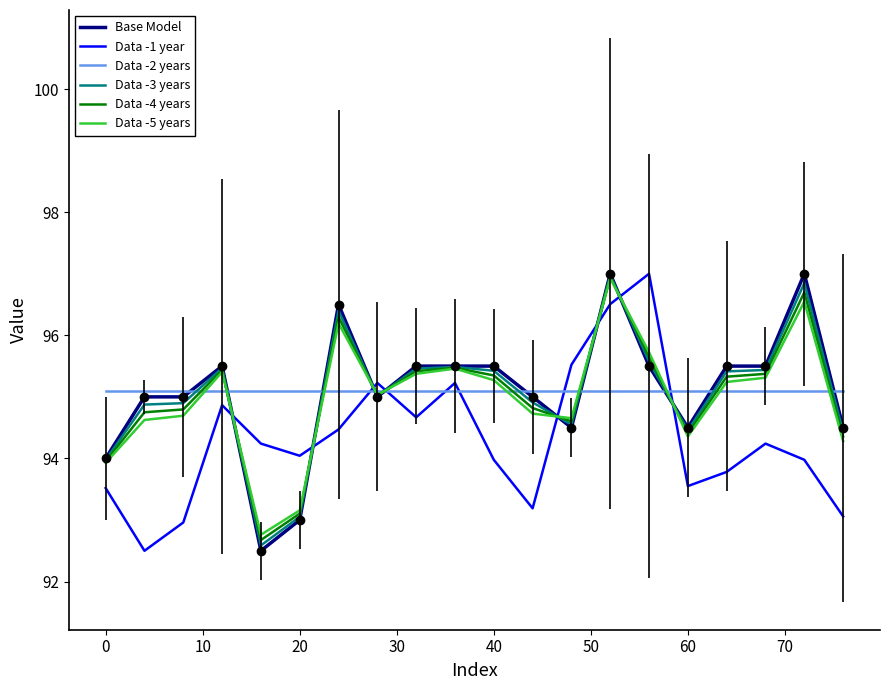

What is the minimum value shown in the chart?

92.5